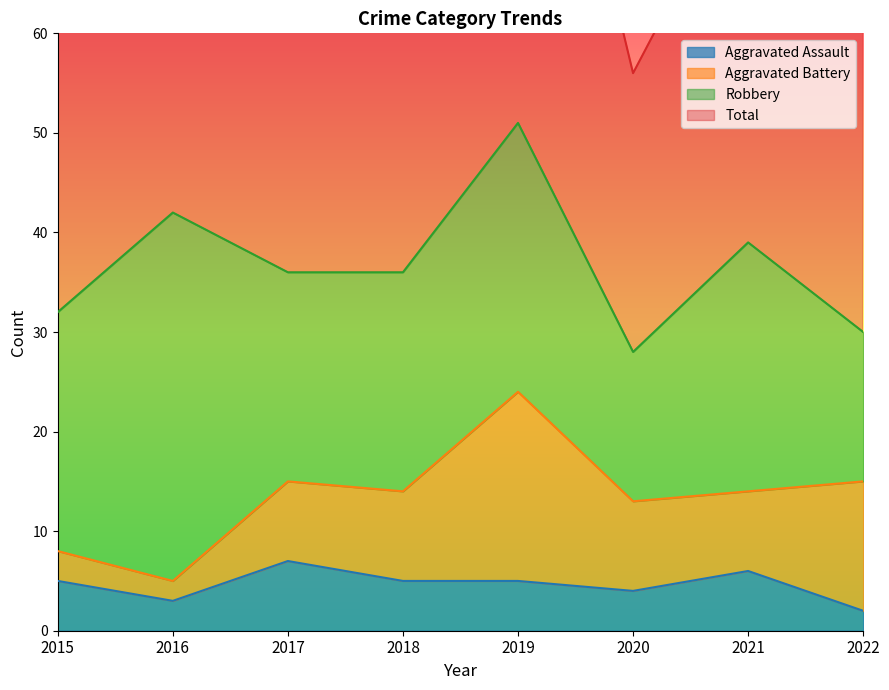

Is the value of Total at 2016 greater than the value of Aggravated Assault at 2021?

Yes